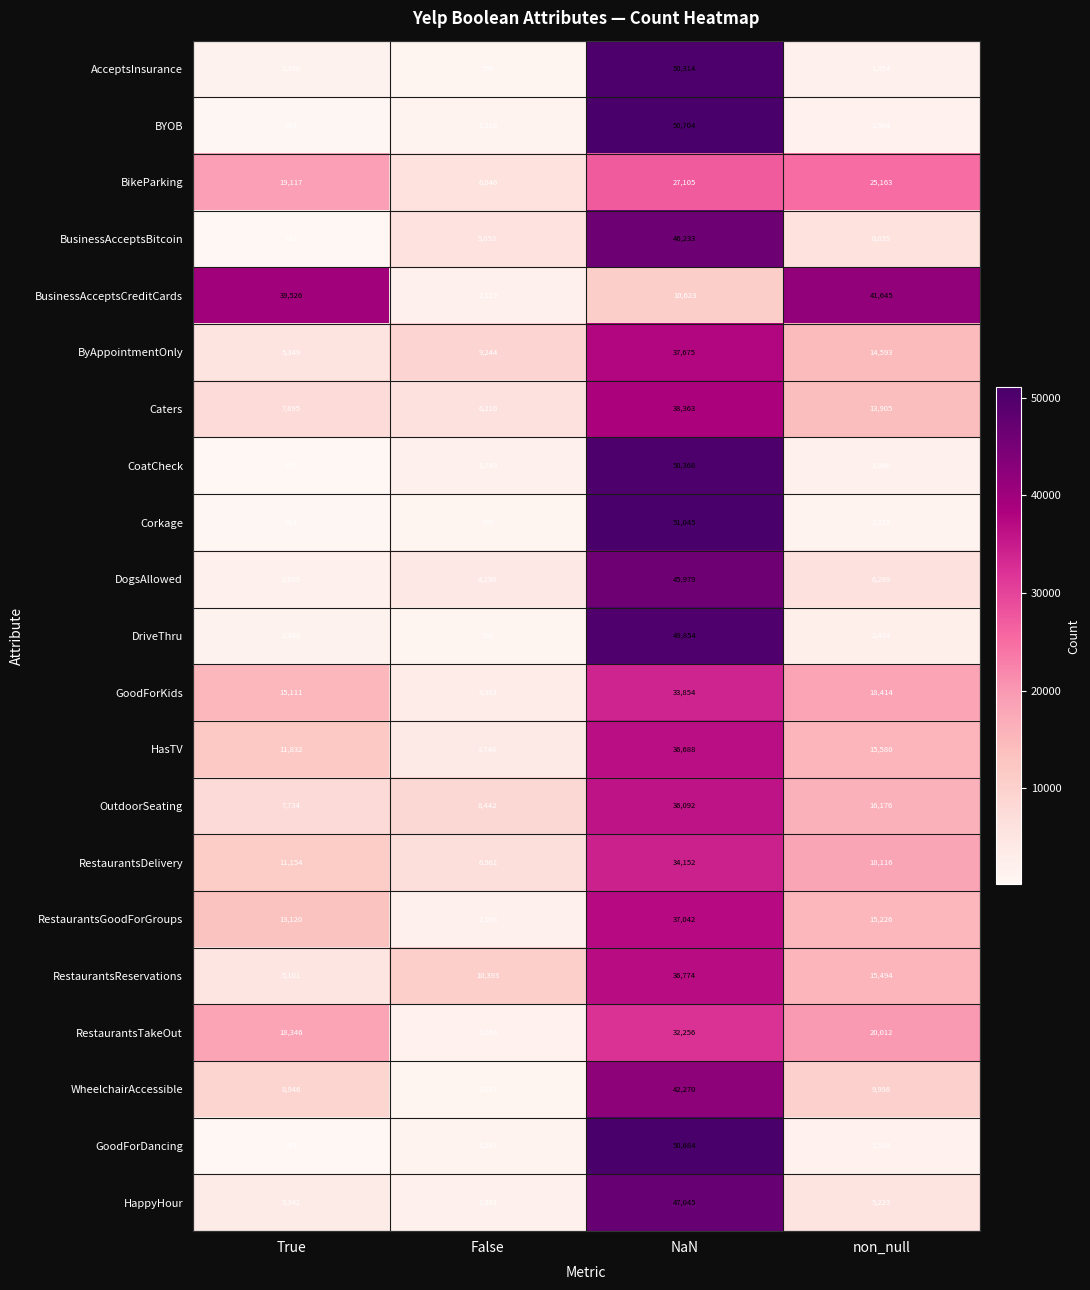

What is the sum of all HappyHour values?

57491